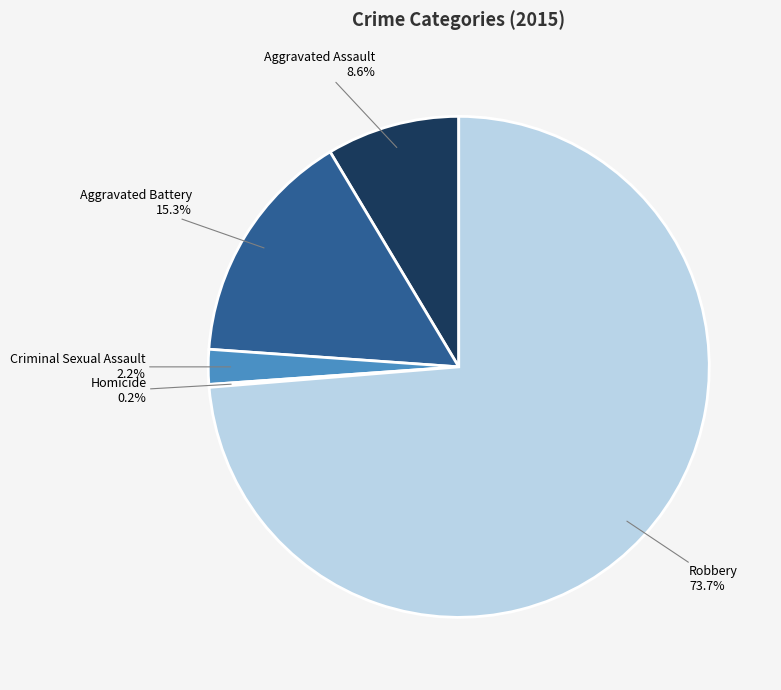

Does any single category account for the majority?

Yes